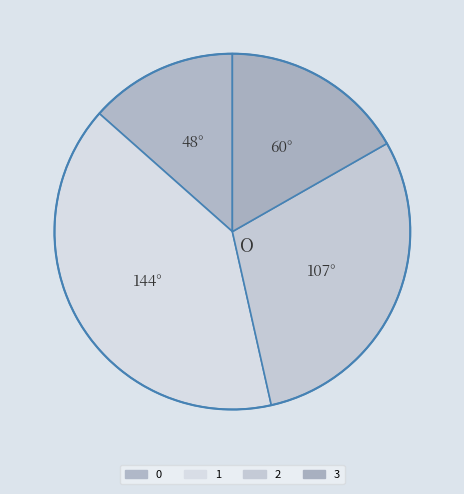

What percentage is the 0 slice, to the nearest percent?

13%